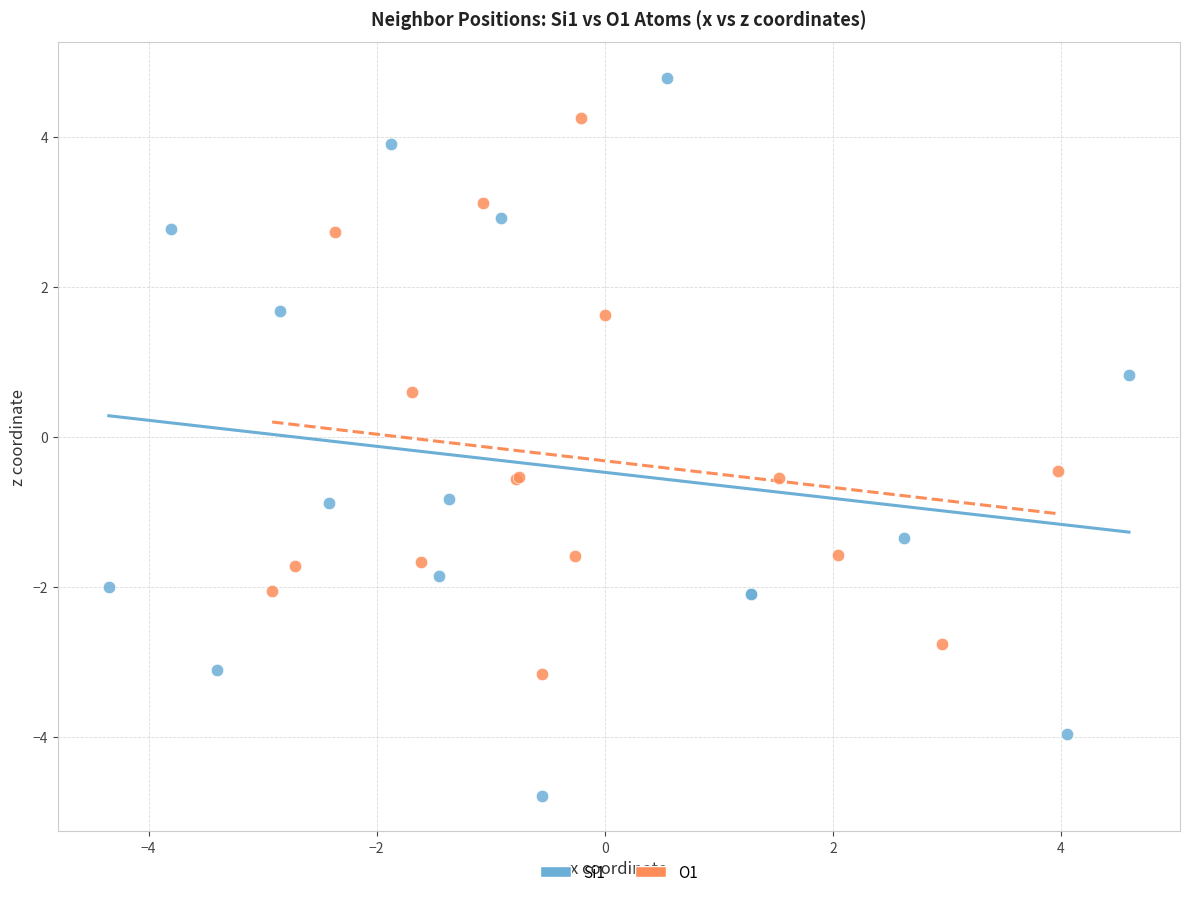

What are all the series names shown in the legend?

Si1, O1